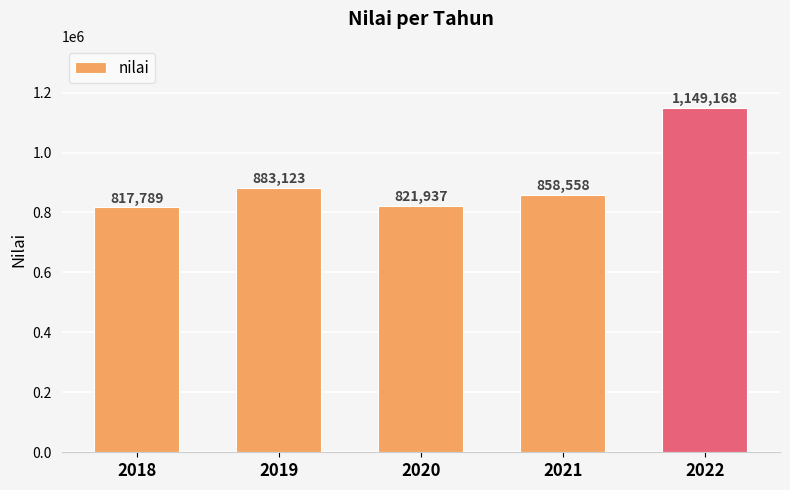

What is the value of the 2nd bar from the left?

883123